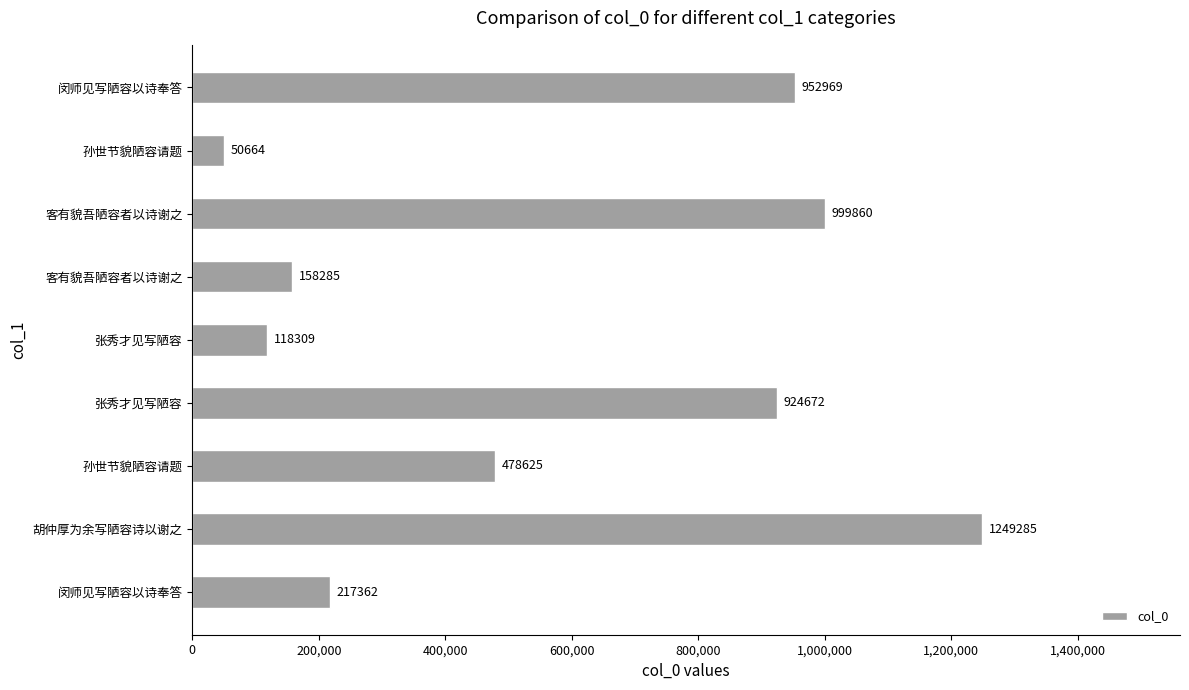

How many values are below 478625?

4